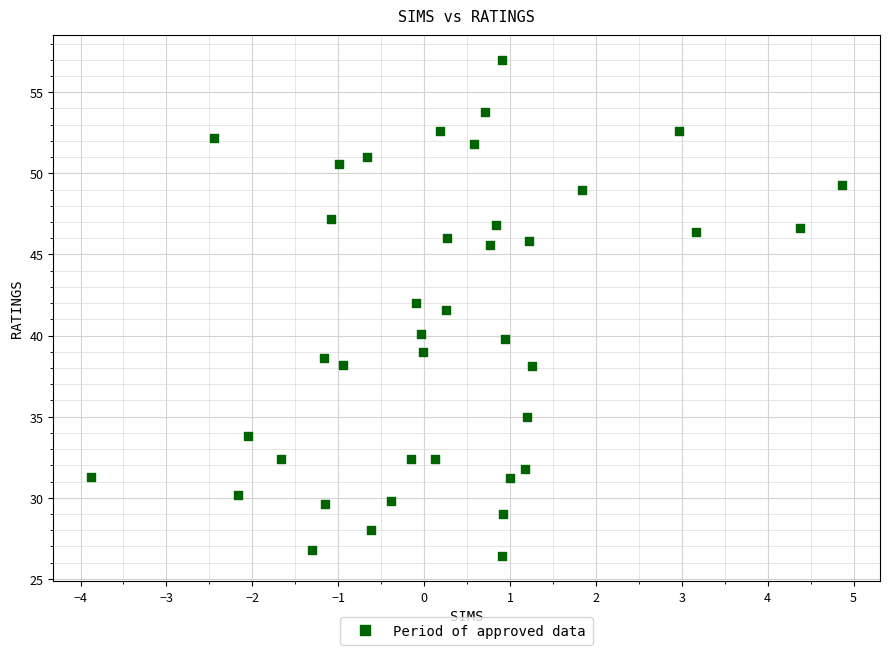

What is the range of Y values (max minus min)?

30.6